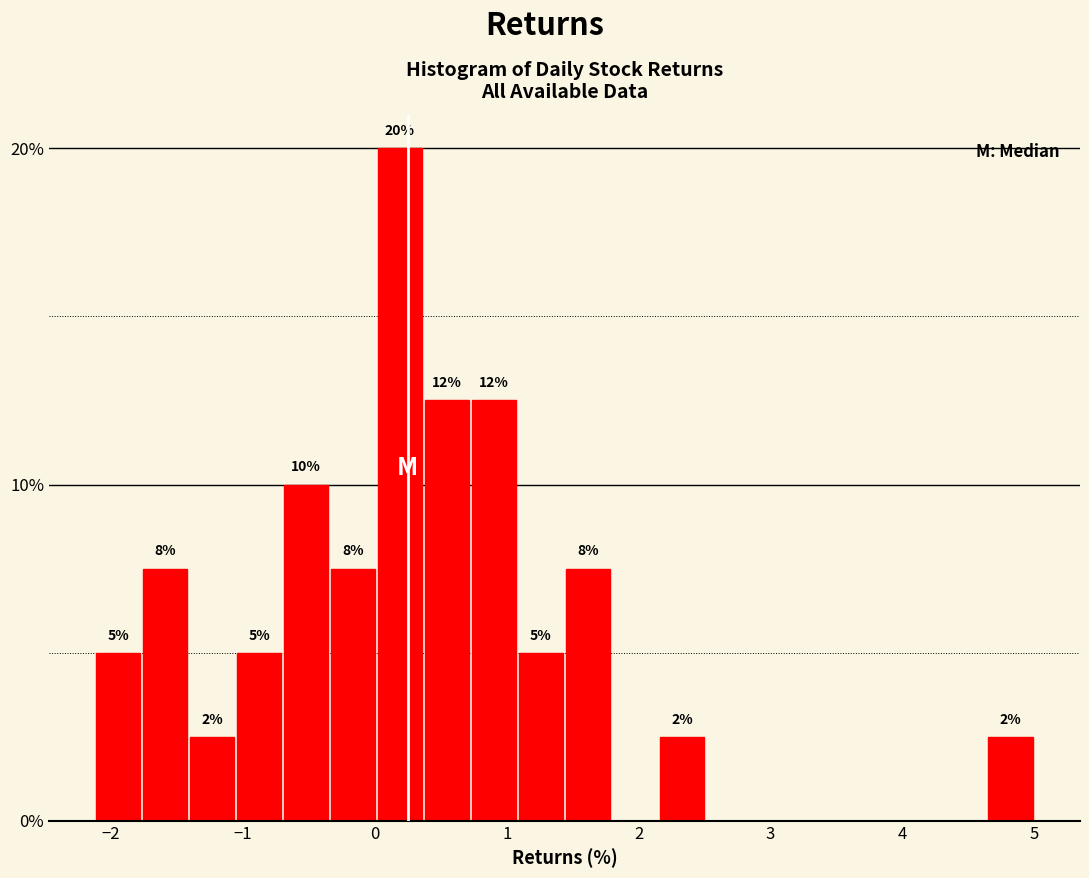

Read against the x-axis, roughly where is the centre of the tallest bar?

0.2